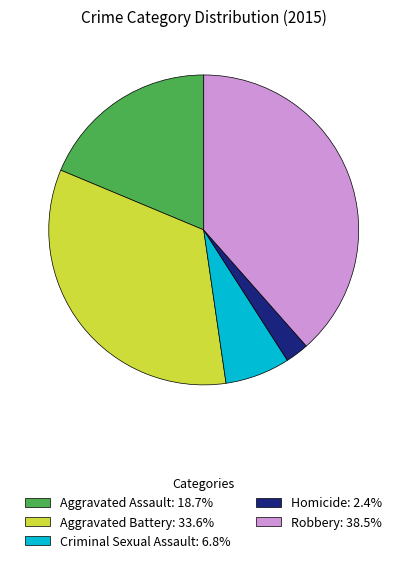

Is the sum of Criminal Sexual Assault: 6.8% and Aggravated Assault: 18.7% greater than half?

No